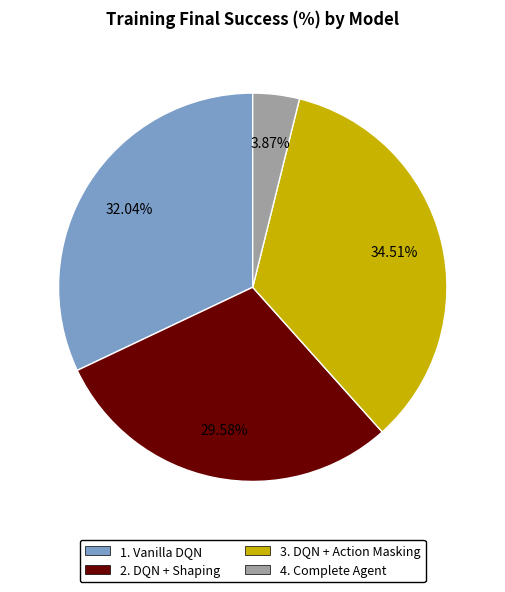

How many slices are in this pie chart?

4